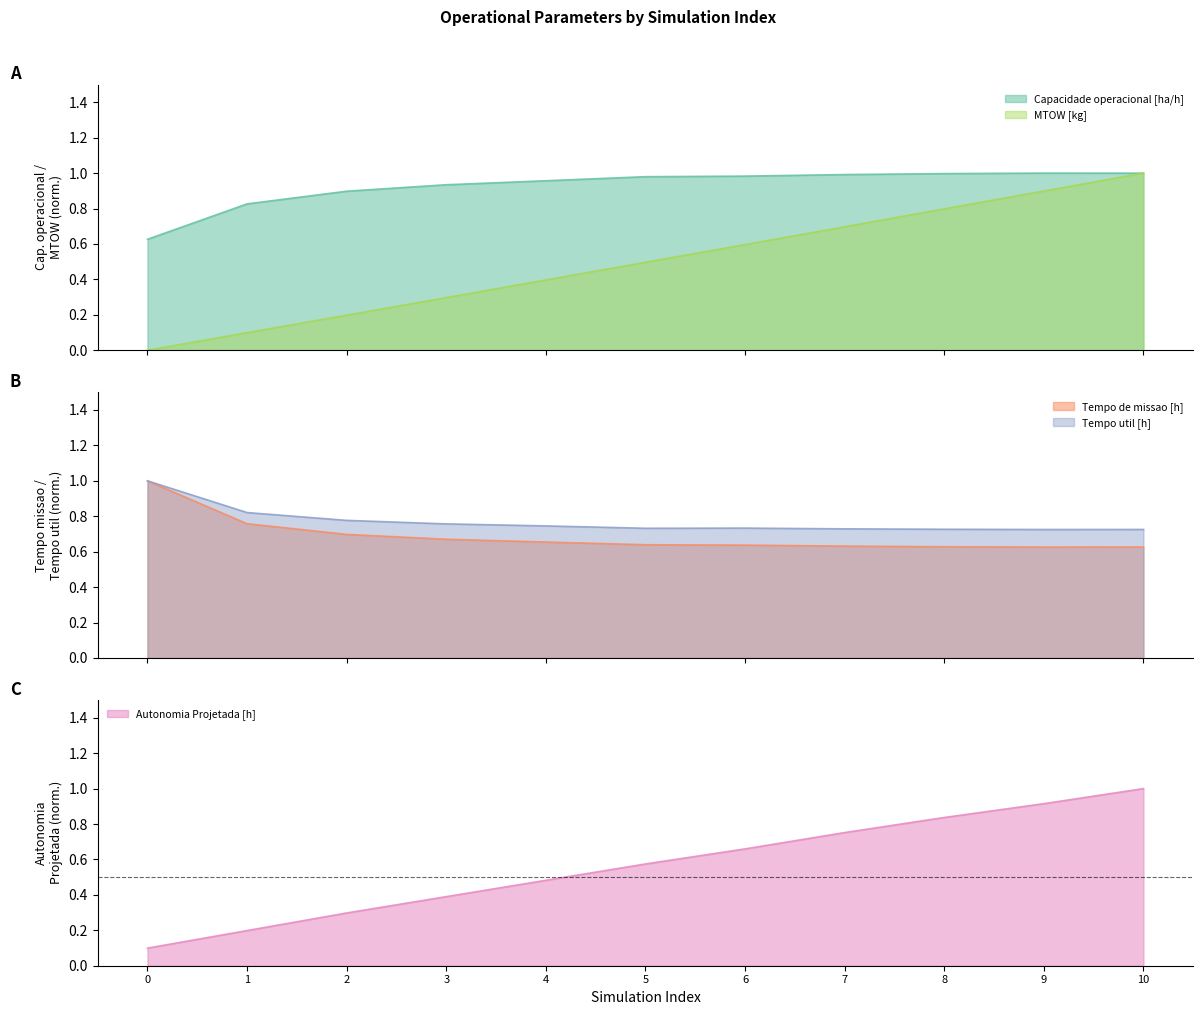

At 0, list the series in order from smallest to largest.

MTOW [kg], Autonomia Projetada [h], Capacidade operacional [ha/h], Tempo de missao [h], Tempo util [h]